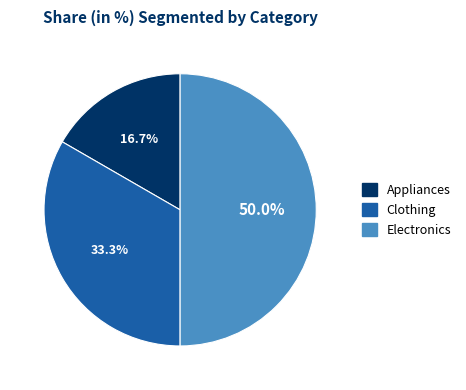

Approximately how many times larger is the value at Electronics compared to Appliances?

3.0